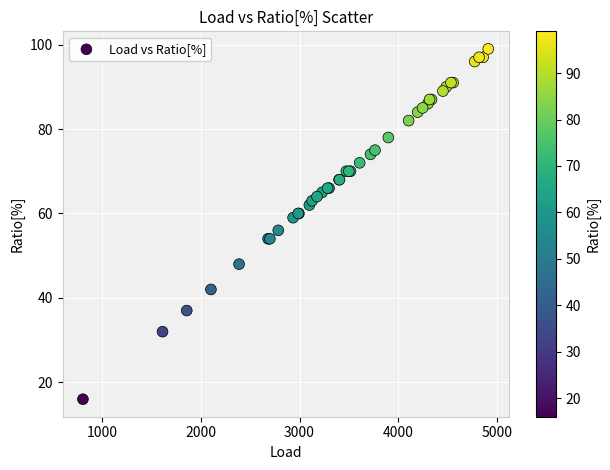

What Y value in the scatter plot is closest to 57?

56